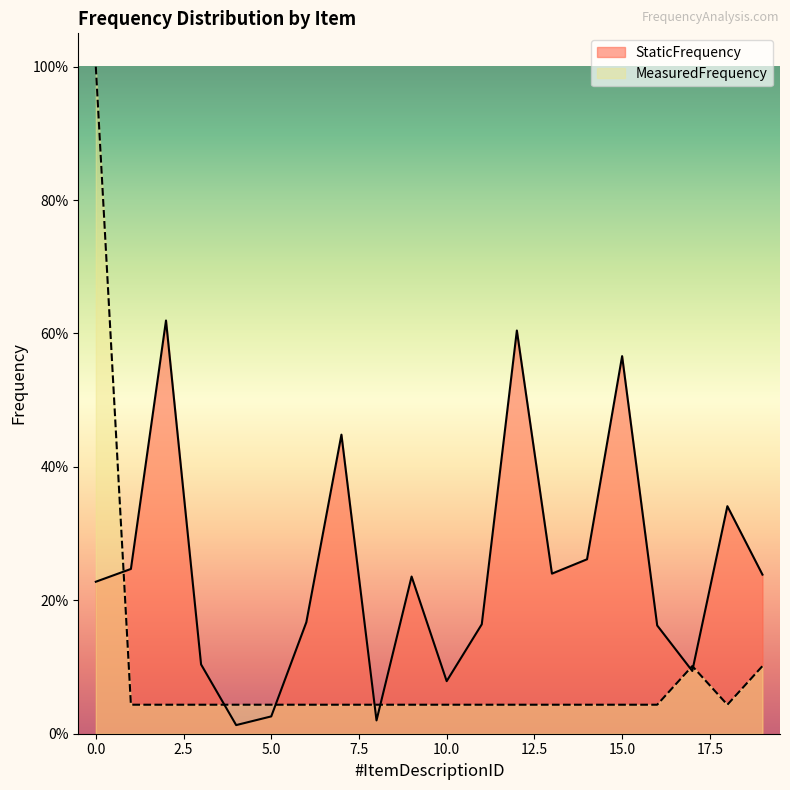

What is the difference between the maximum and minimum values in the StaticFrequency series?

0.6